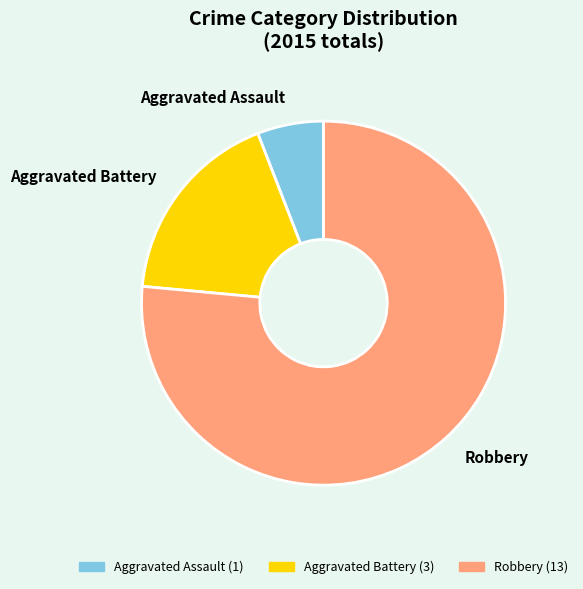

Which slice is the smallest?

Aggravated Assault